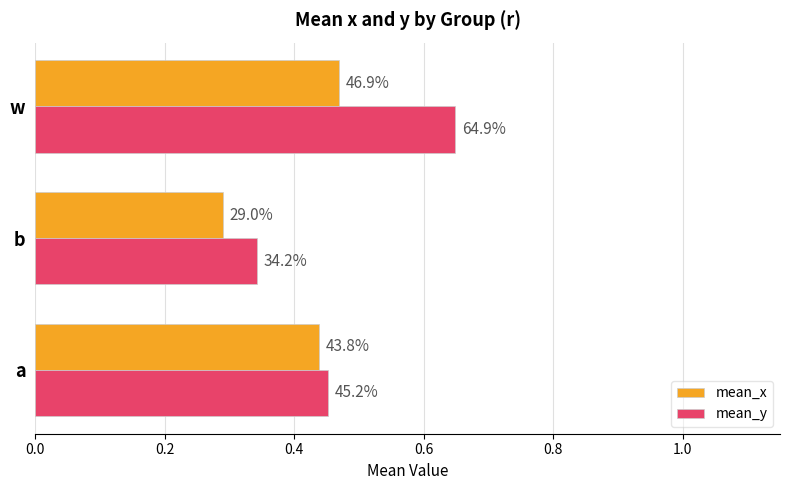

What is the maximum value for mean_y?

0.6